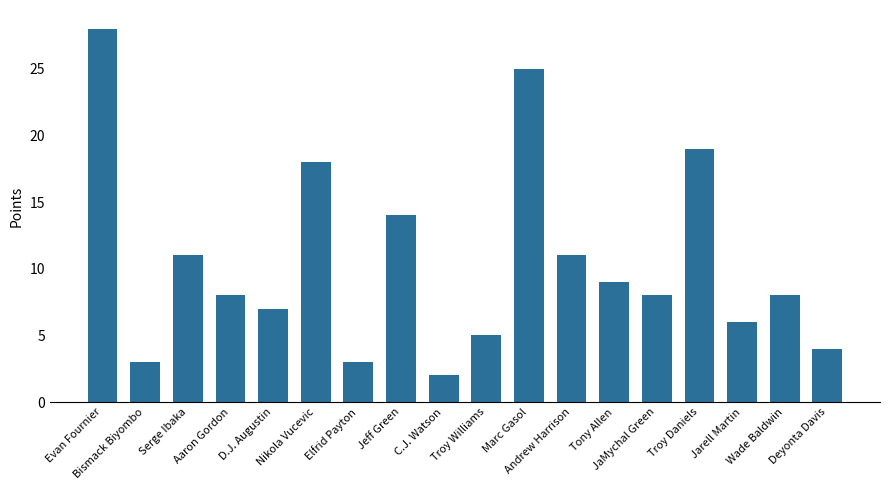

Count the number of categories in the chart.

18